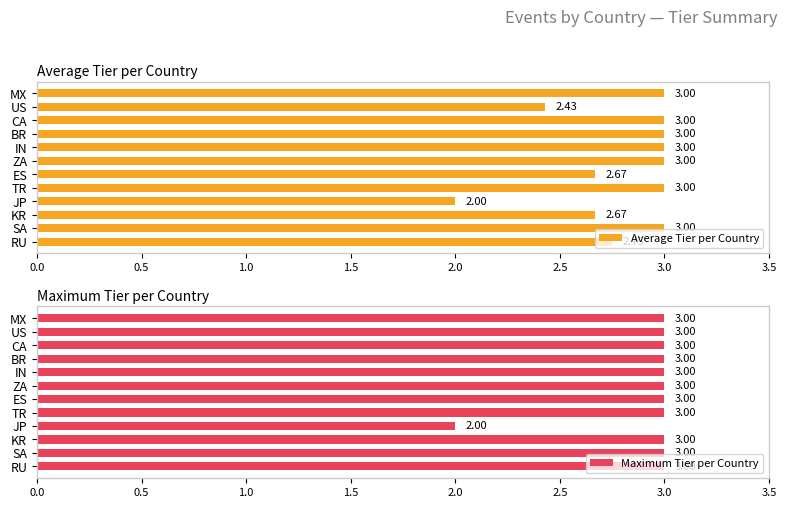

What is the sum of the Average Tier per Country values at ZA and TR?

6.0